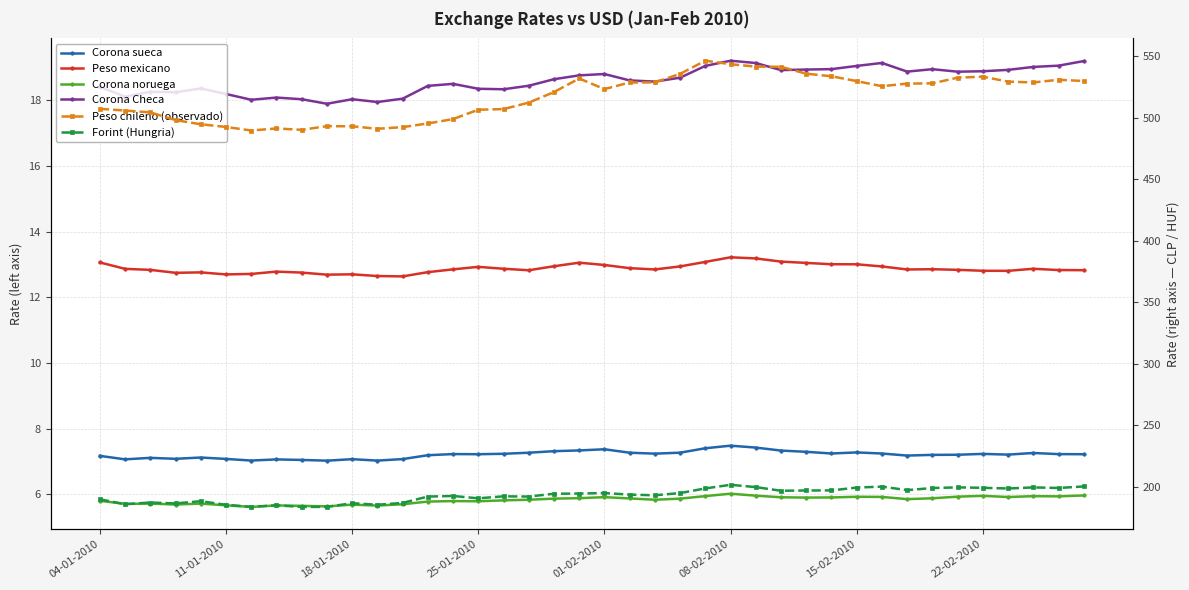

True or false: Forint (Hungria) and Corona noruega cross at least once.

False